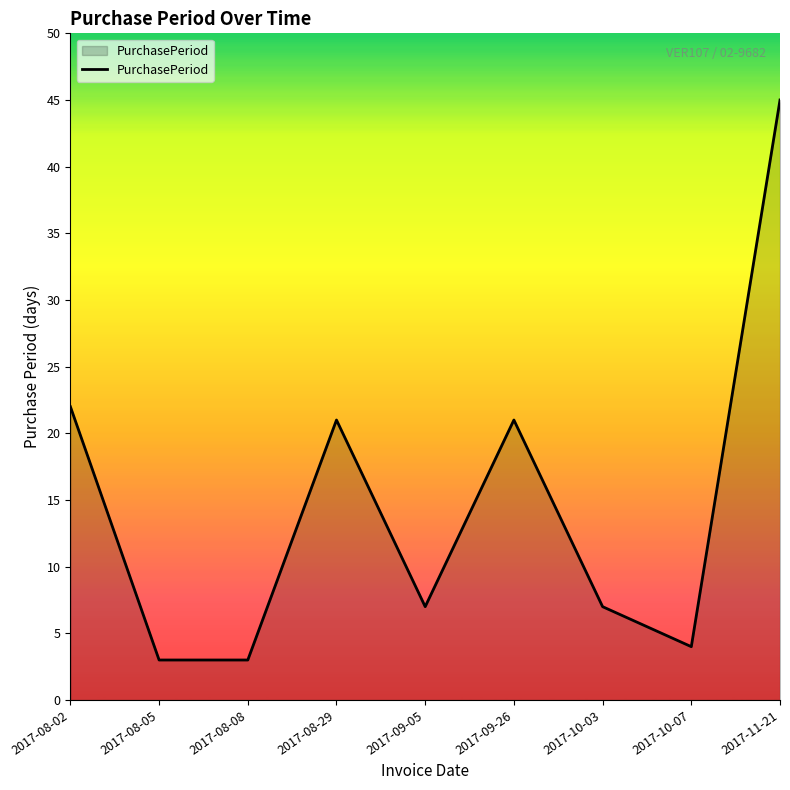

How many lines are shown in the chart?

1